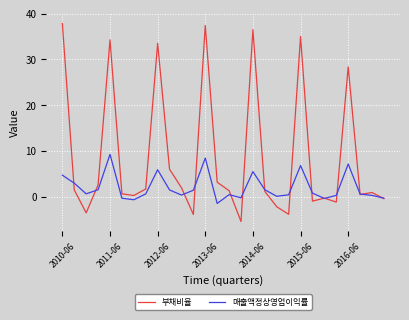

Which series has the largest total across all categories?

부채비율